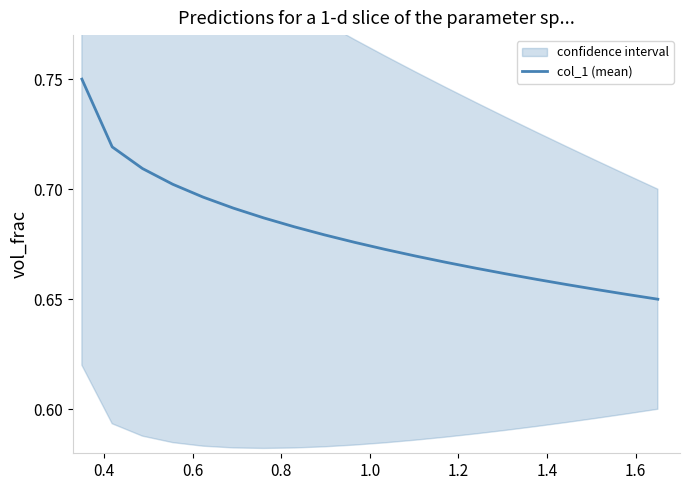

The chart shows a value of 0.7 at 0.8. True or false?

True